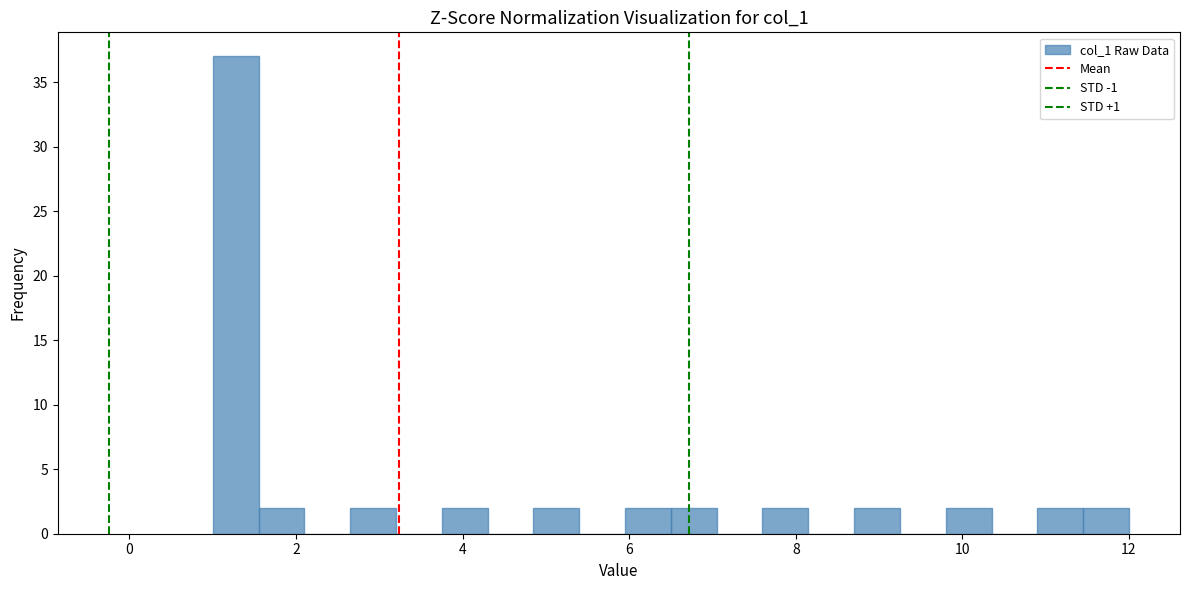

Read against the x-axis, roughly where is the centre of the tallest bar?

1.2